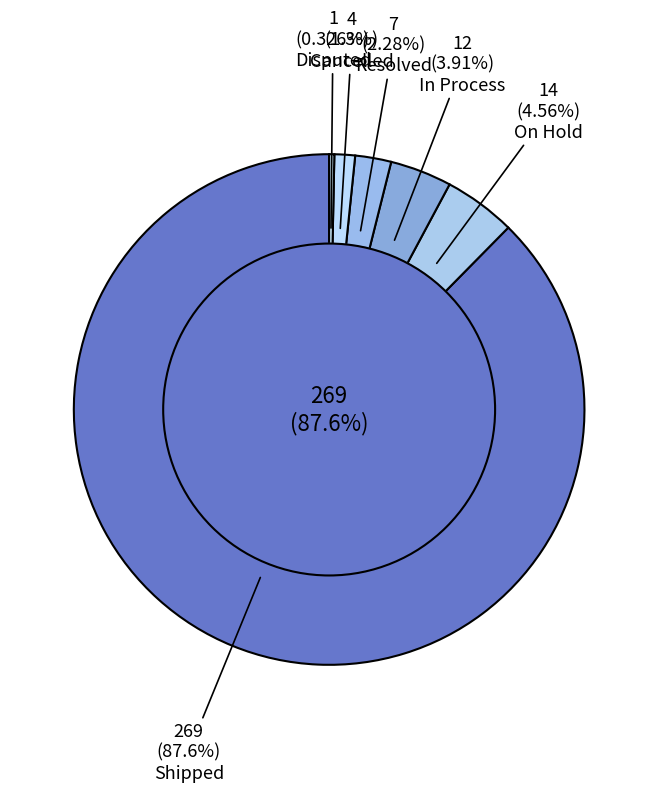

Which slice is the largest?

Shipped